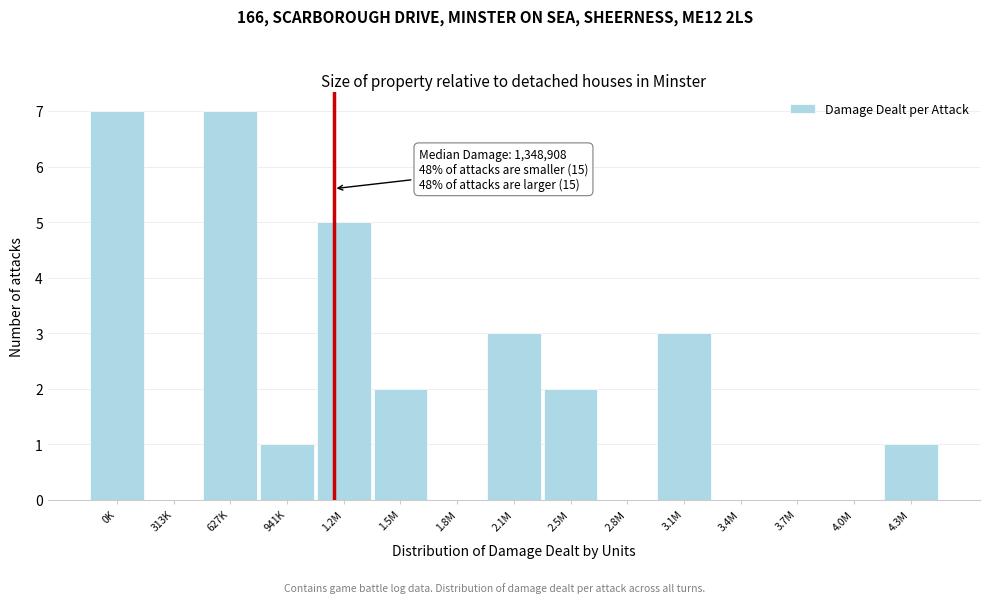

Reading left to right, extract all data points from this chart.

0K=7	313K=0	627K=7	941K=1	1.2M=5	1.5M=2	1.8M=0	2.1M=3	2.5M=2	2.8M=0	3.1M=3	3.4M=0	3.7M=0	4.0M=0	4.3M=1